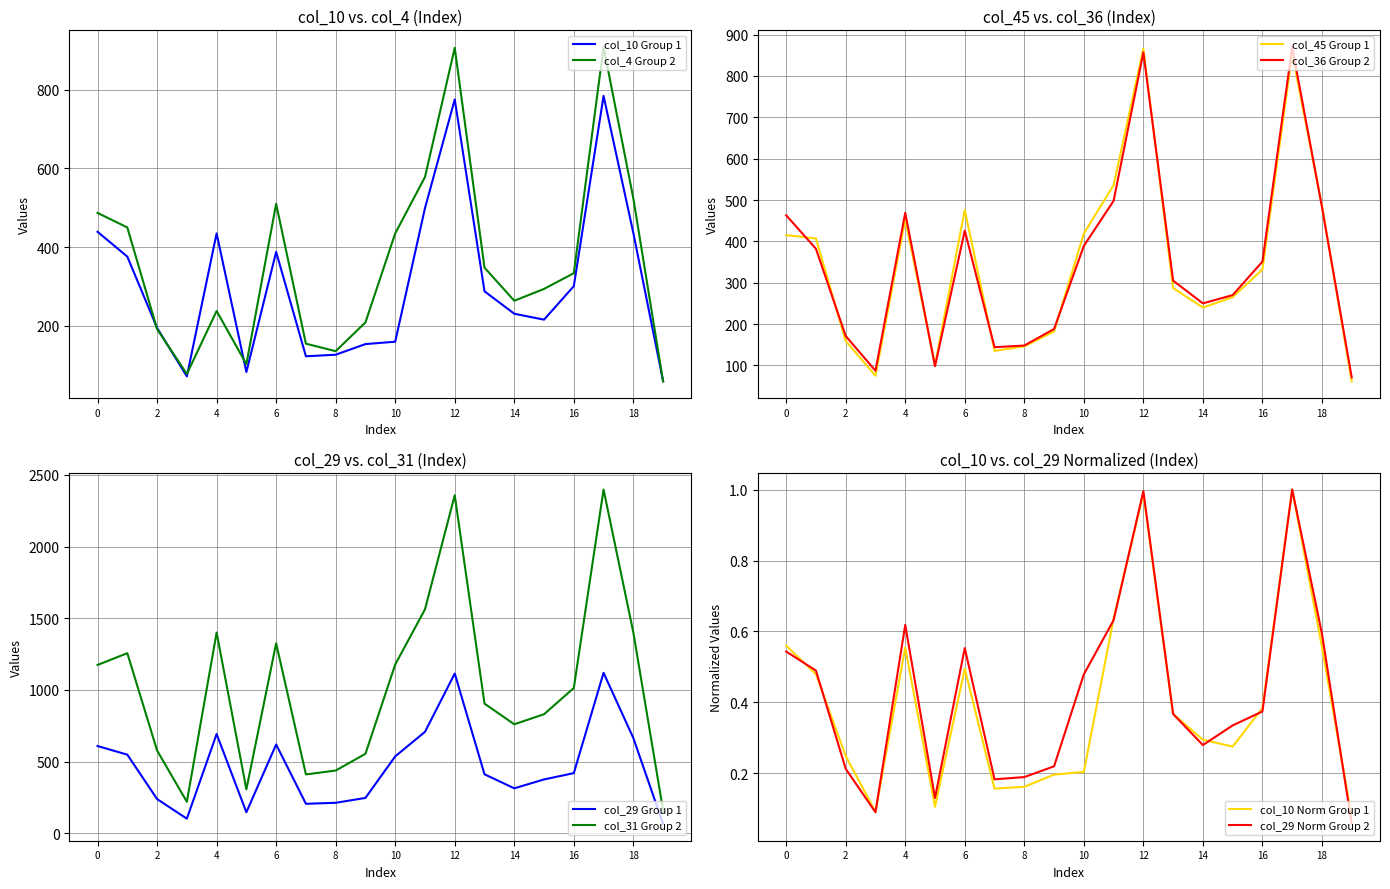

What is the value of the col_29 point at the 12th from the left?

707